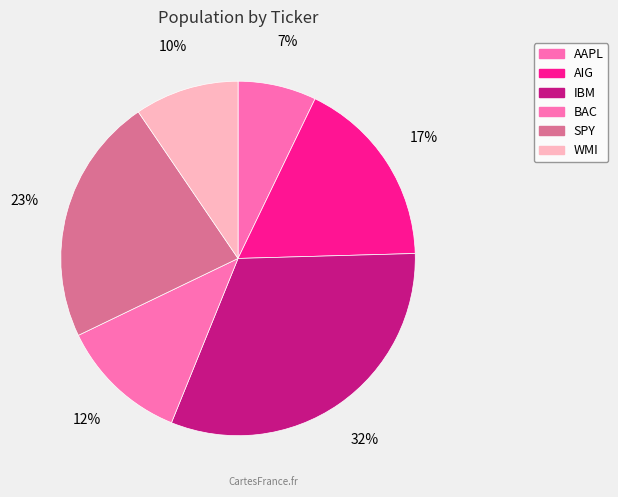

Which slice is the largest?

IBM